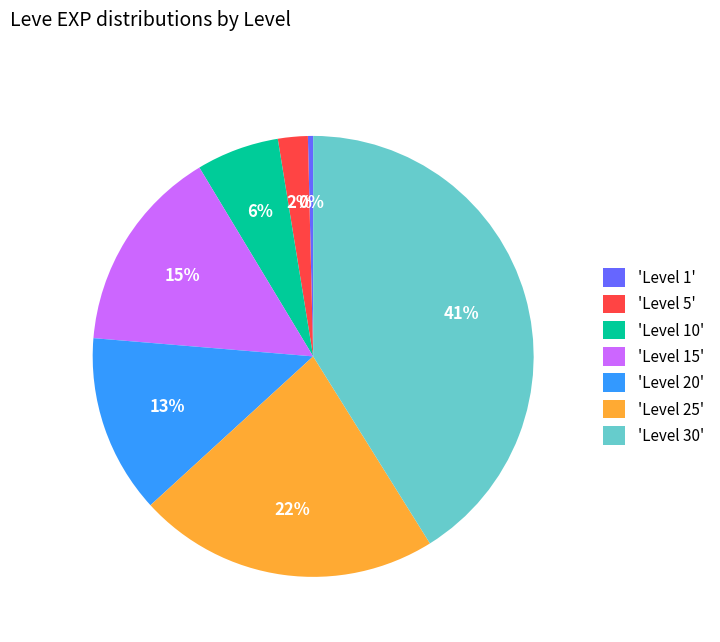

To the nearest percent, what percentage of the pie is 'Level 25'?

22%